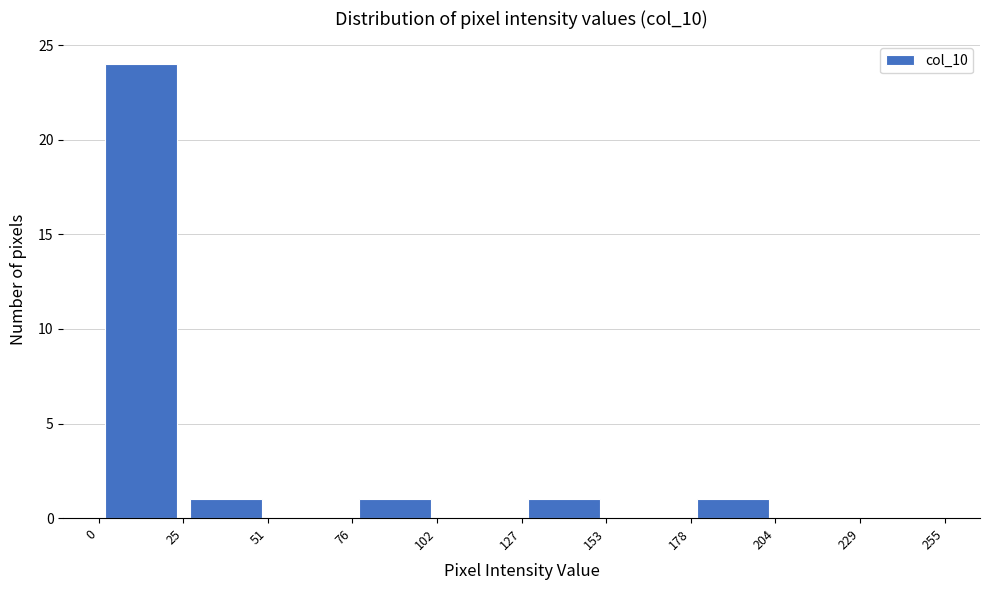

Reading left to right, list every bar in this chart as the range it spans on the x-axis followed by its height. The values are not printed on the chart, so give them approximately, as read against the axis.

0 to 25: 24
25 to 51: 1
51 to 76: 0
76 to 102: 1
102 to 127: 0
127 to 153: 1
153 to 178: 0
178 to 204: 1
204 to 229: 0
229 to 255: 0